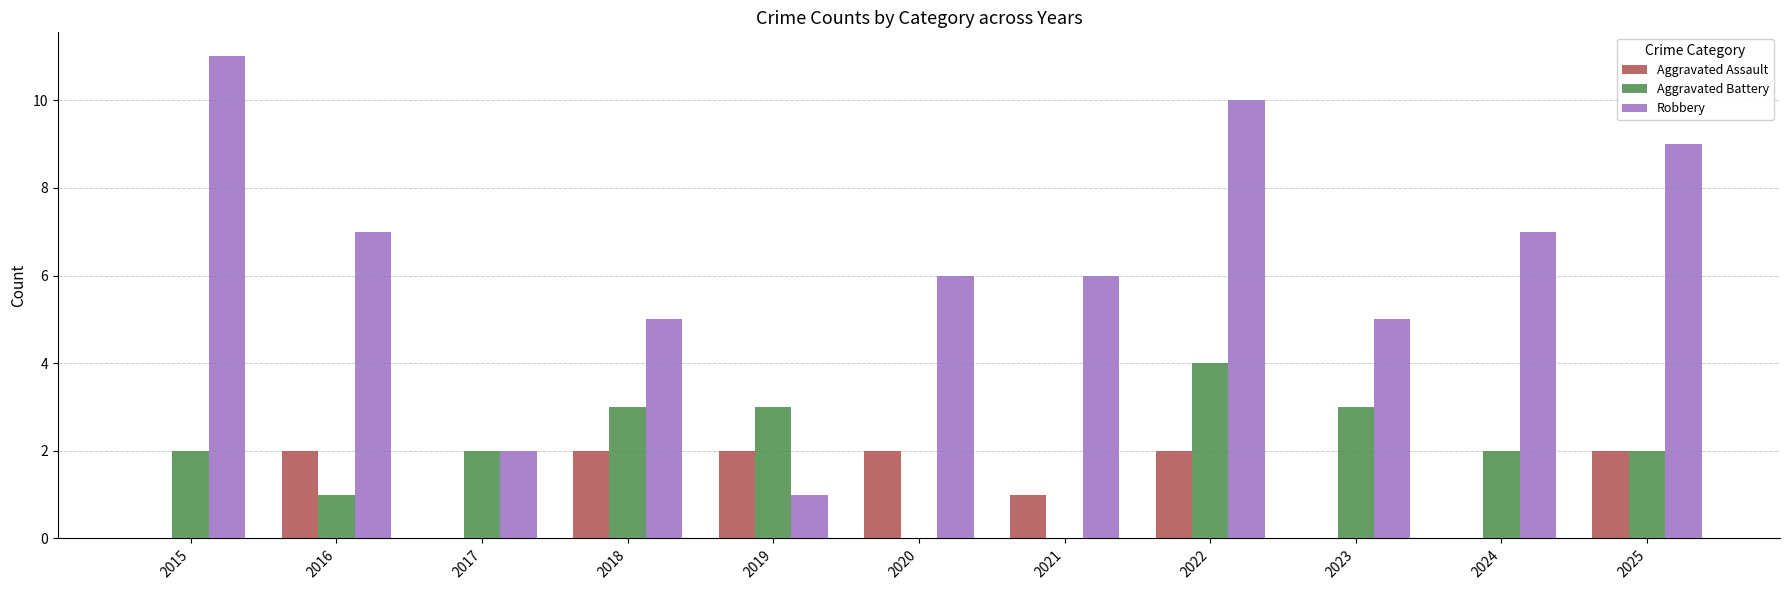

Is the value of Robbery at 2016 greater than the value of Aggravated Battery at 2025?

Yes